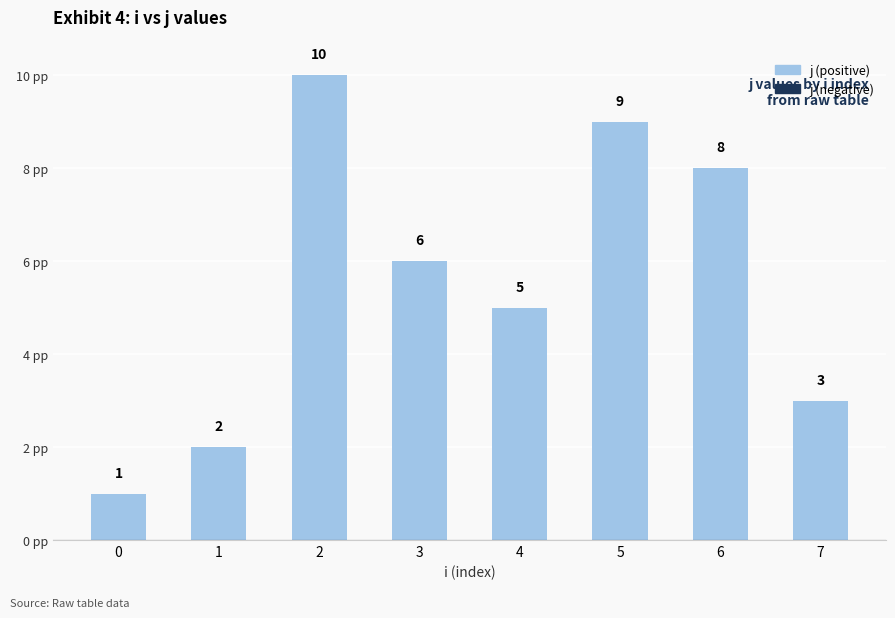

Which category has the highest value across all series?

2